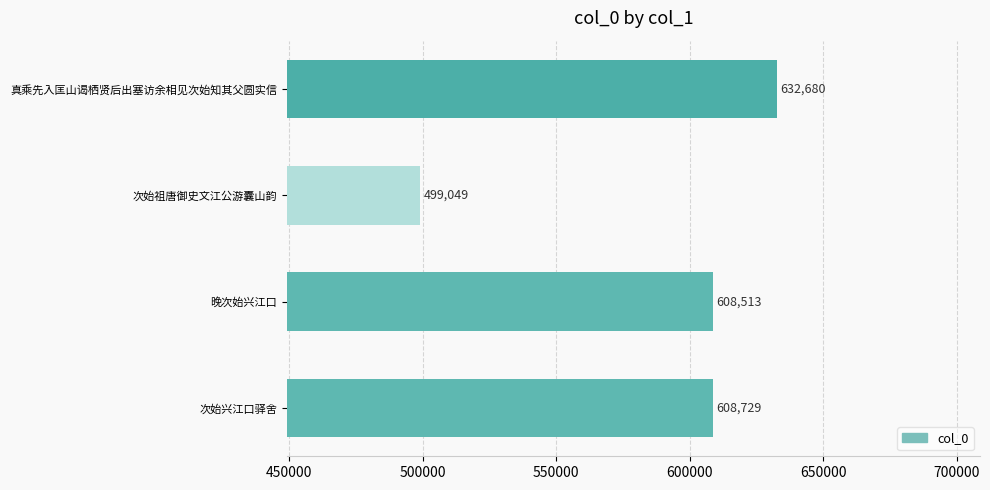

Reading bottom to top, transcribe all the data shown in this chart.

608729	608513	499049	632680